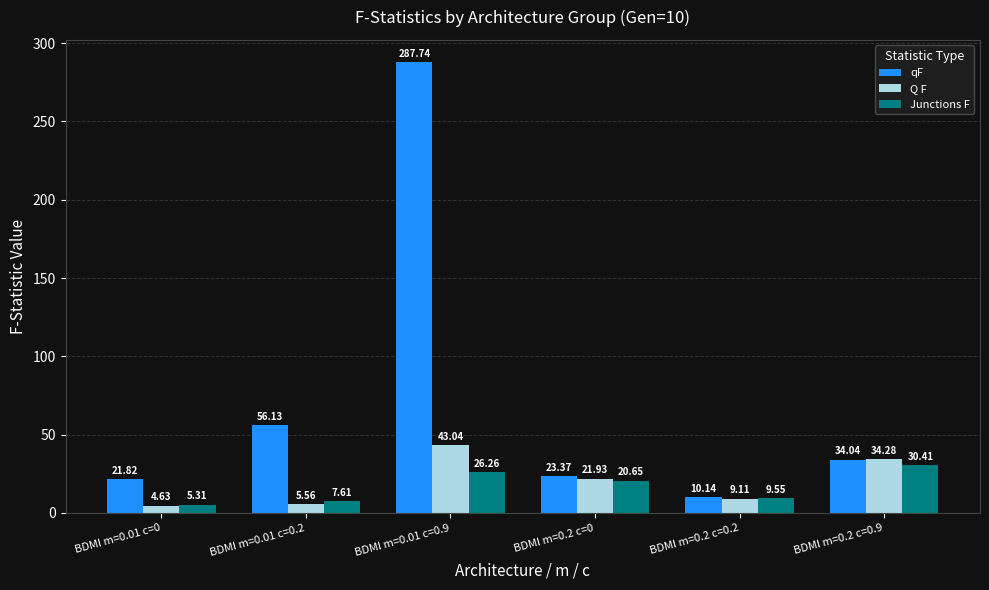

How many bars are there in total?

18